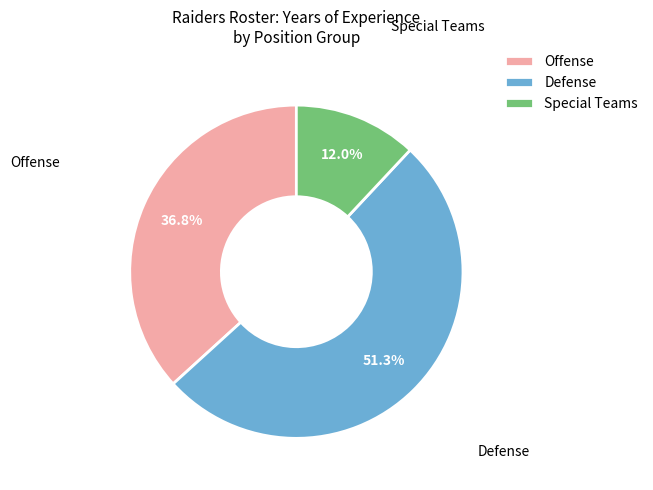

Does Defense represent more than half of the total?

Yes